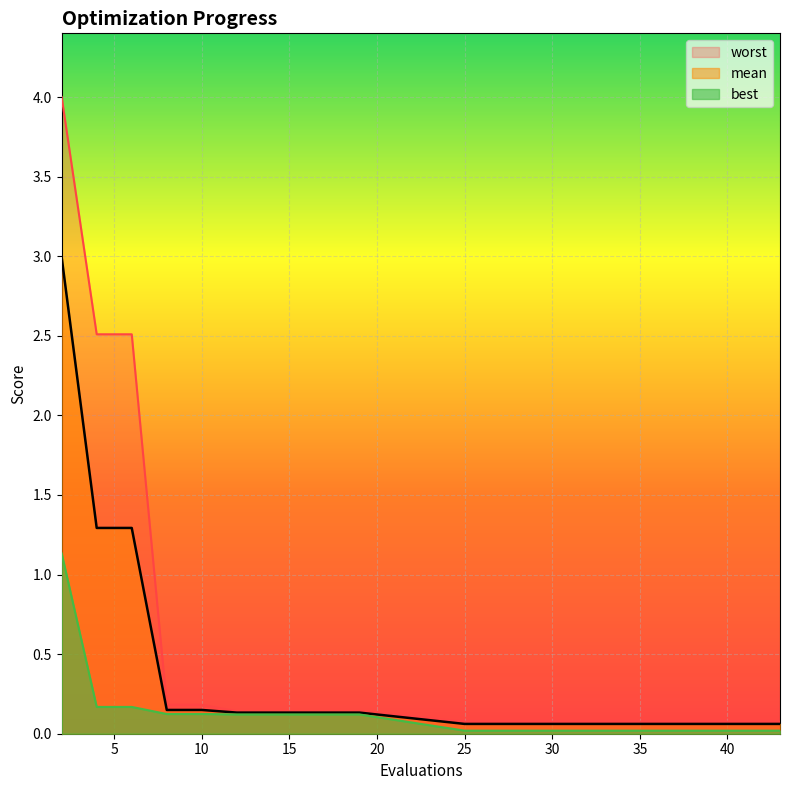

True or false: worst has a value of 0.0 at 37.

False